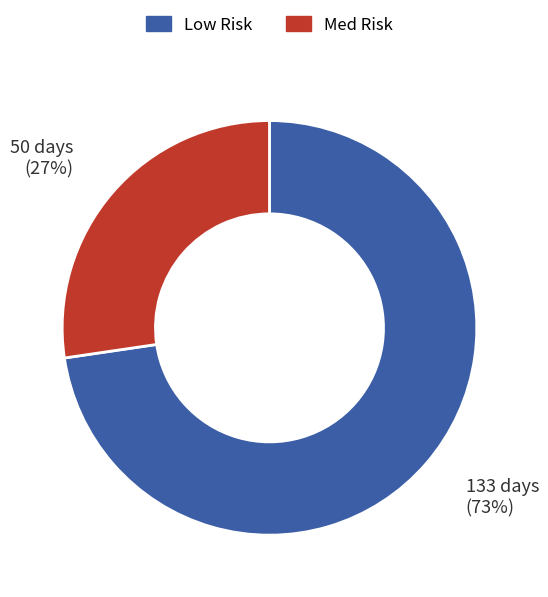

To the nearest percent, what is the average slice percentage?

50%